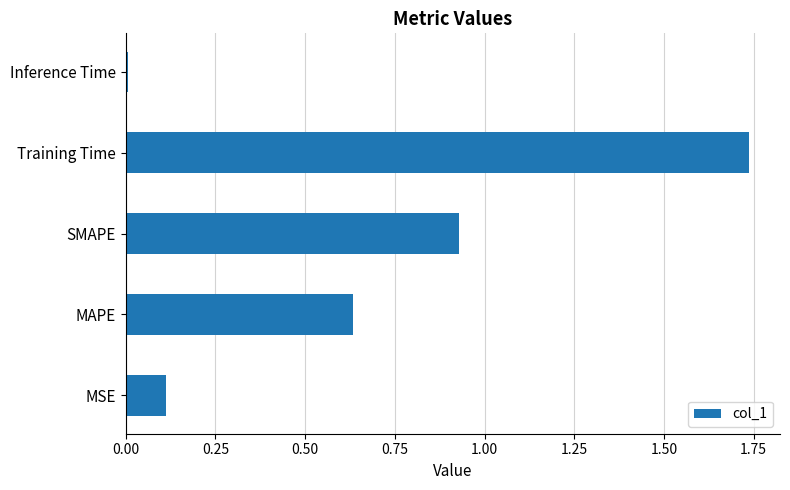

What is the sum of all values?

3.4